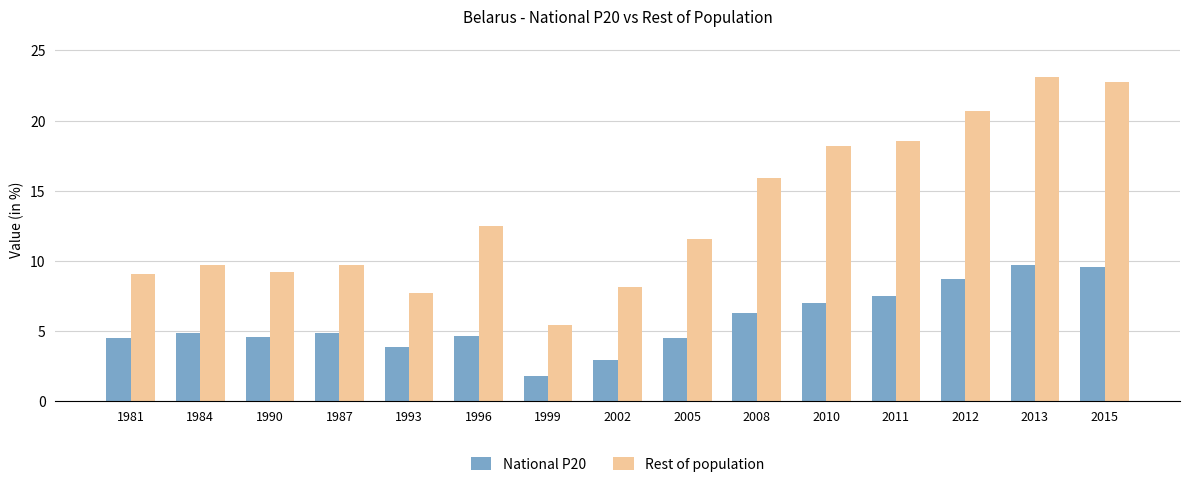

Read the Rest of population value at 2008.

15.9